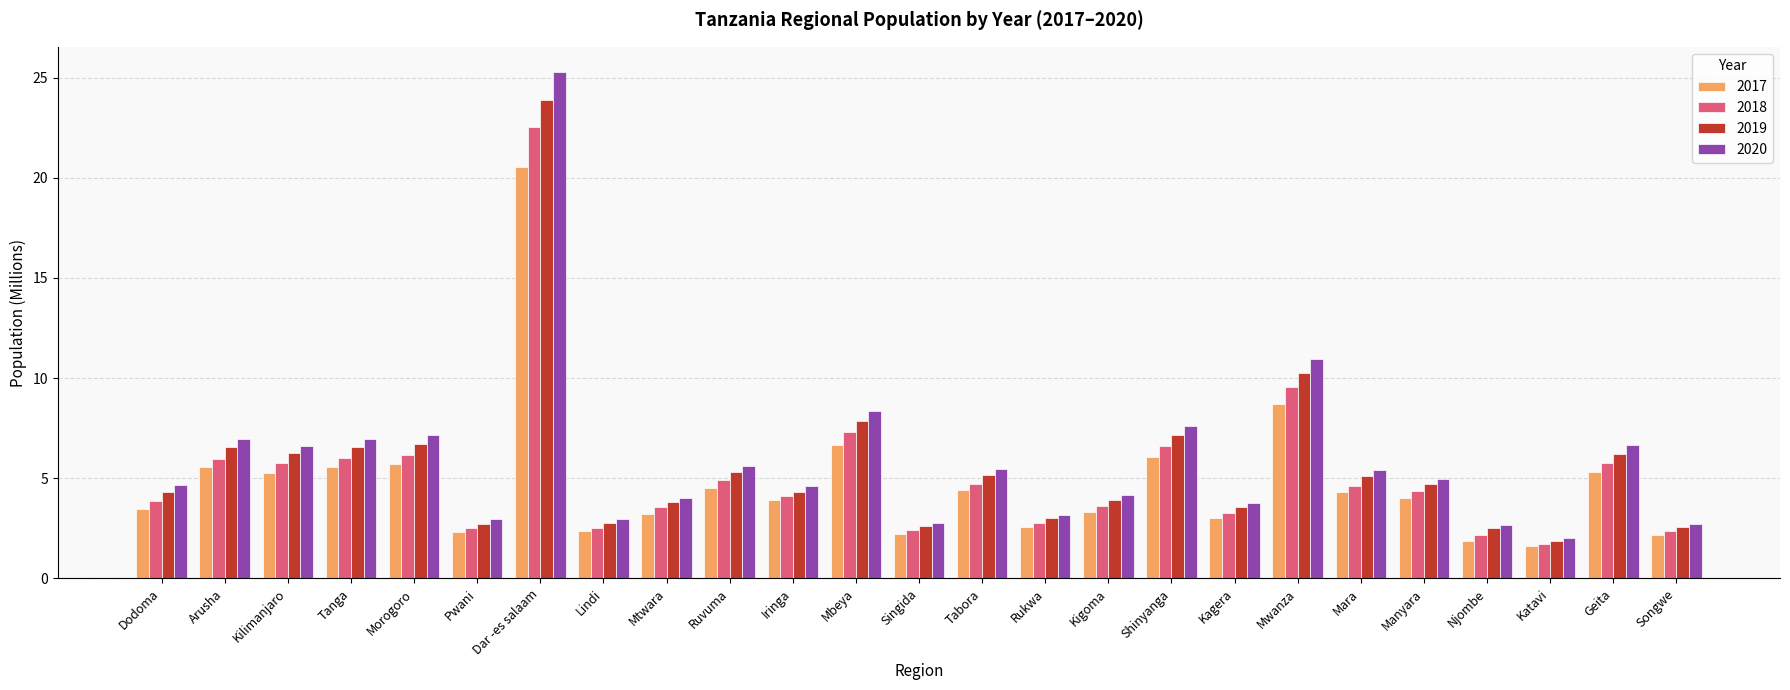

Rank the series at Manyara from highest to lowest value.

2020, 2019, 2018, 2017